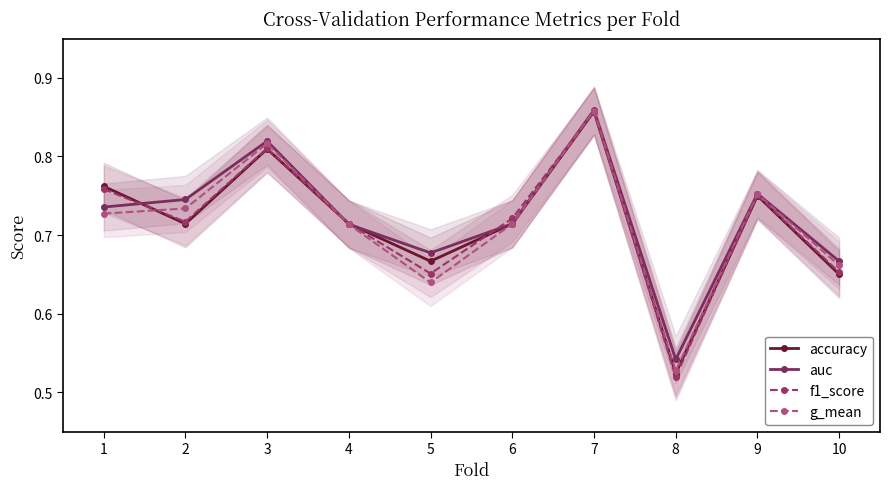

True or false: g_mean and f1_score cross at least once.

True